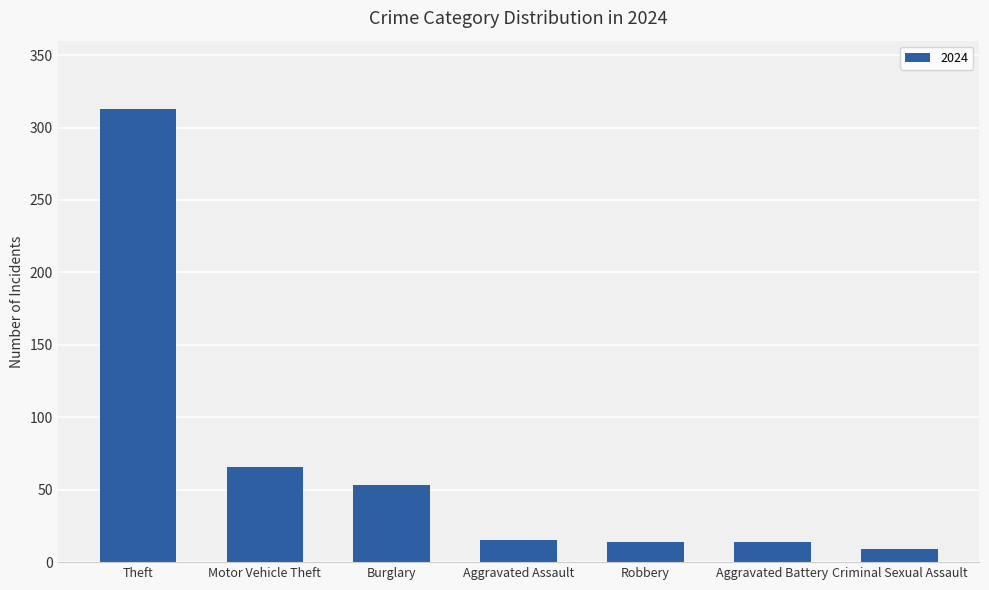

What is the change in value from Theft to Criminal Sexual Assault?

-304